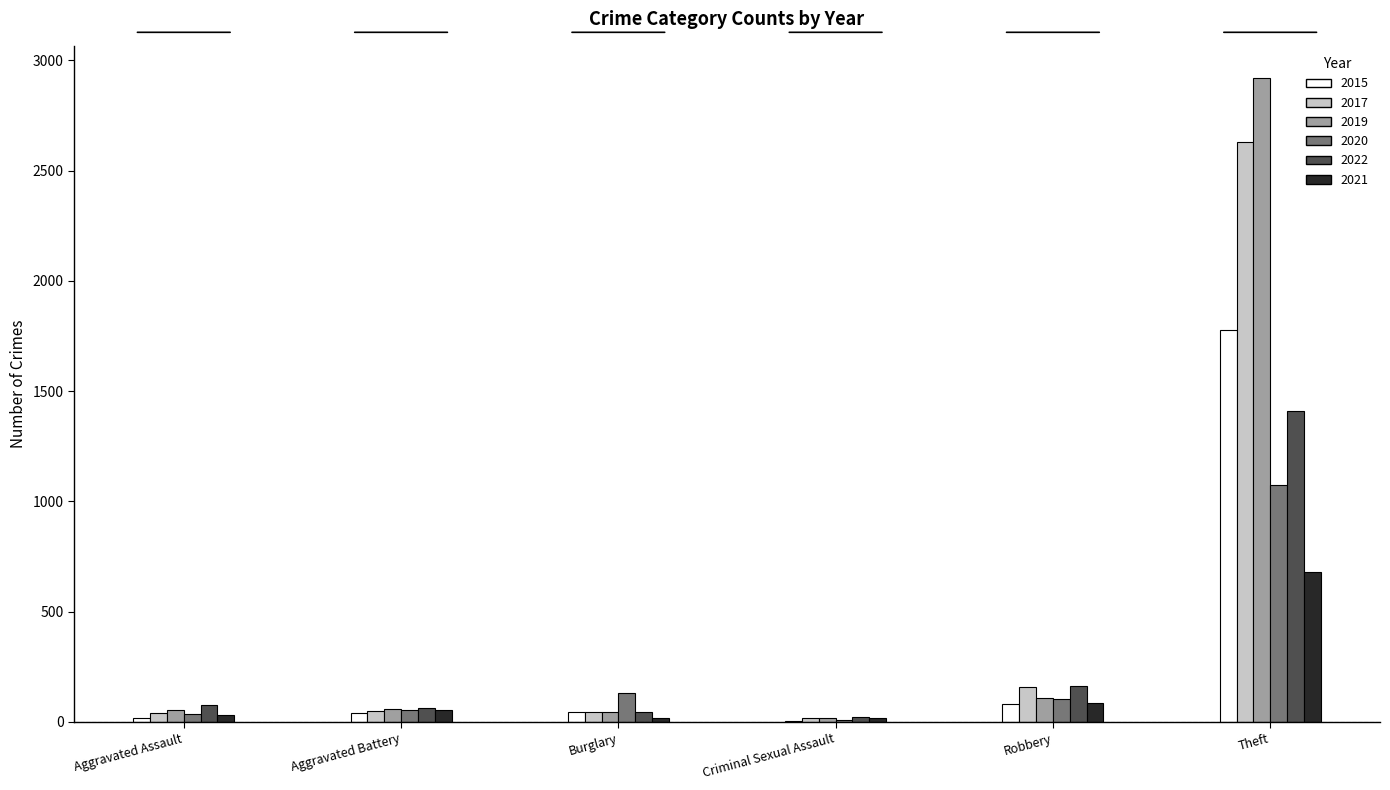

True or false: 2015 has a value of 83 at Robbery.

True